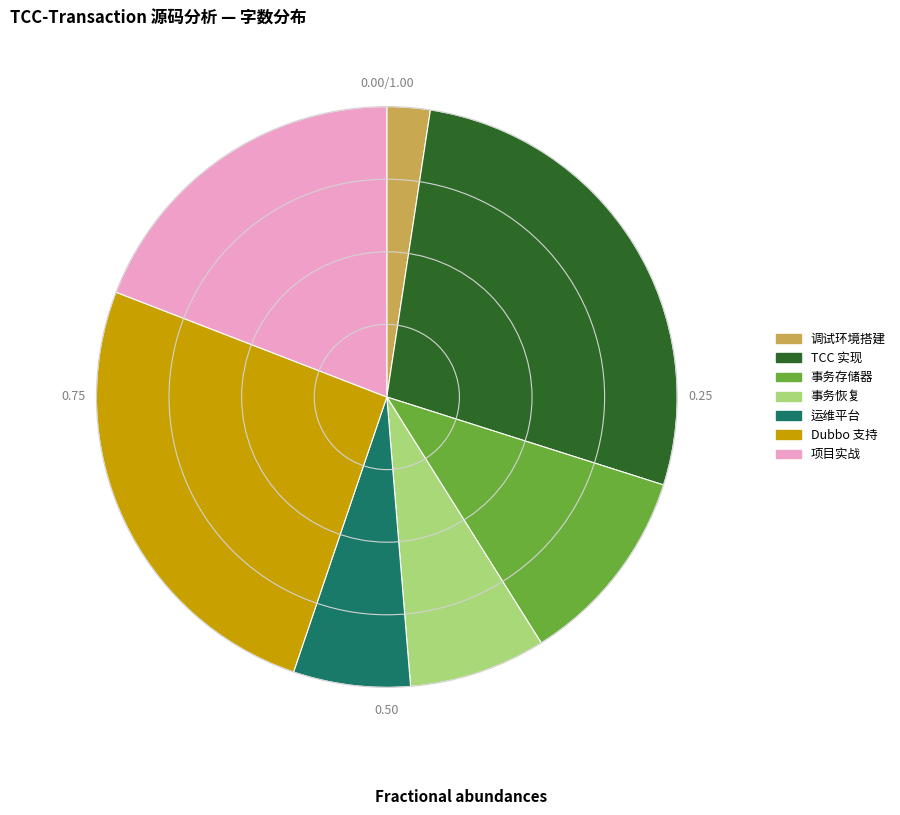

Approximately how many times larger is the value at 事务恢复 compared to 事务存储器?

0.7